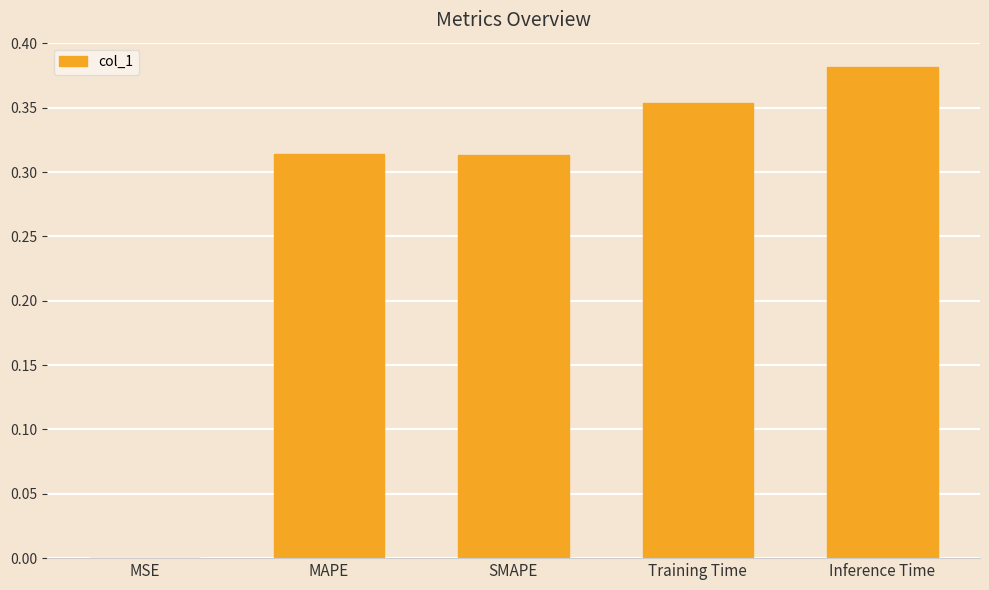

What is the sum of the values at Training Time and MAPE?

0.7